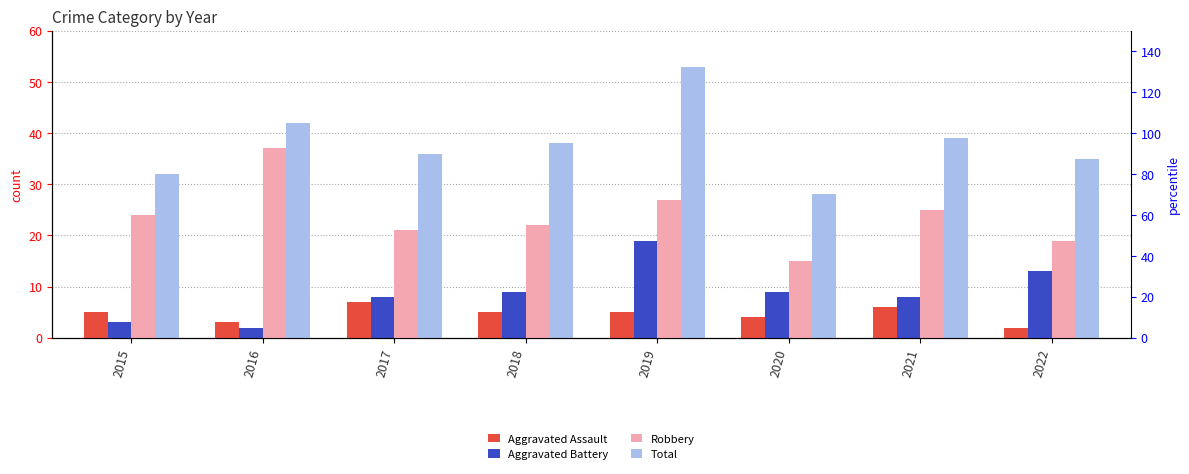

Which label corresponds to the smallest value in the chart?

2022